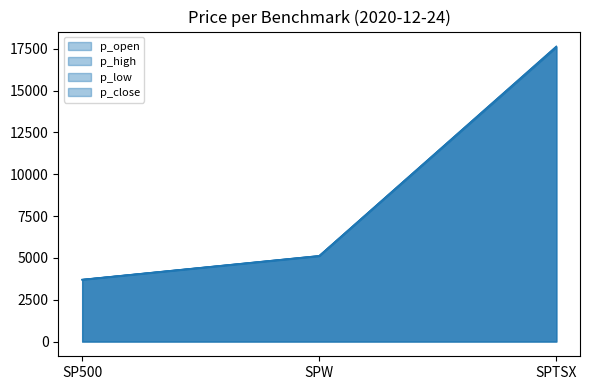

What is the label of the 2nd point from the right?

SPW